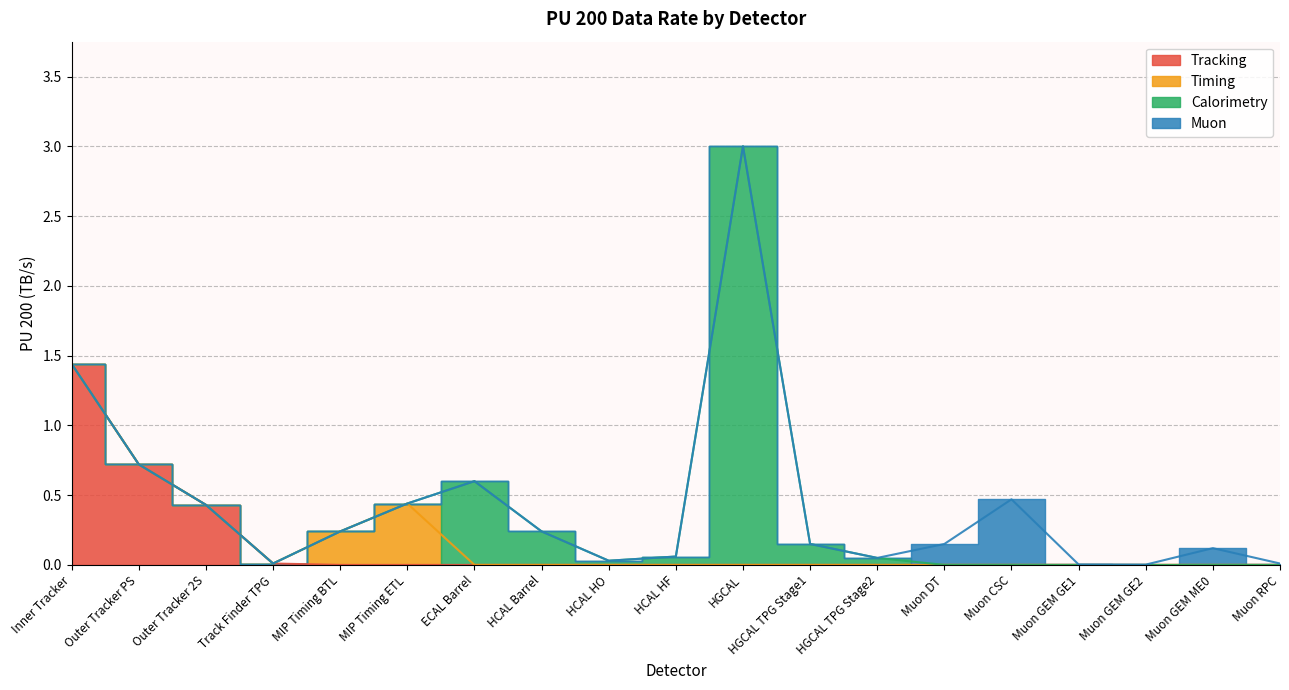

True or false: the data has more than 2 interior local peaks.

True